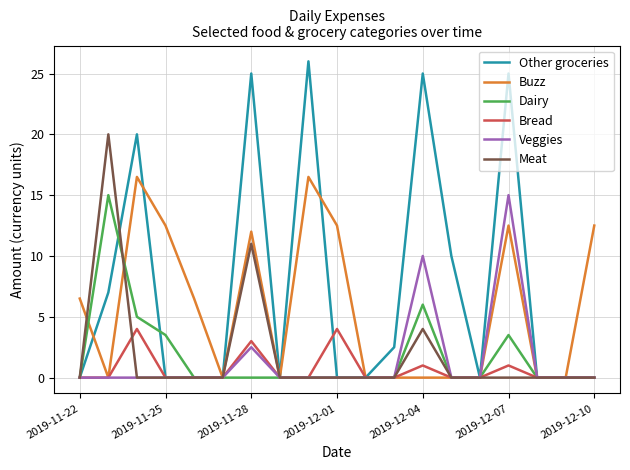

What is the highest value of the Buzz series?

16.5